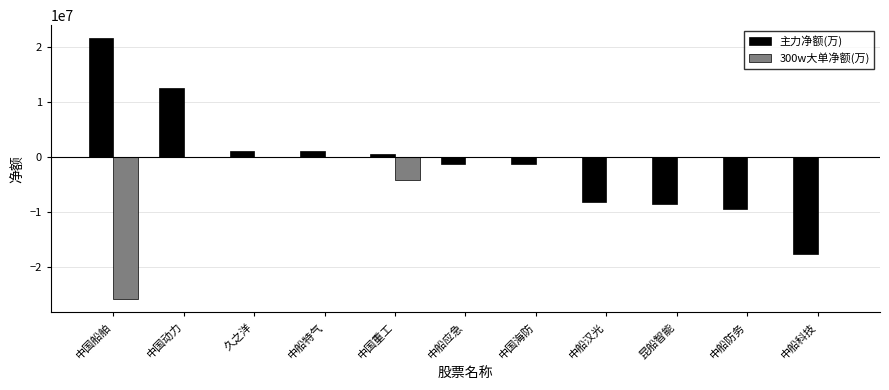

At which category is the sum across all series the highest?

中国动力